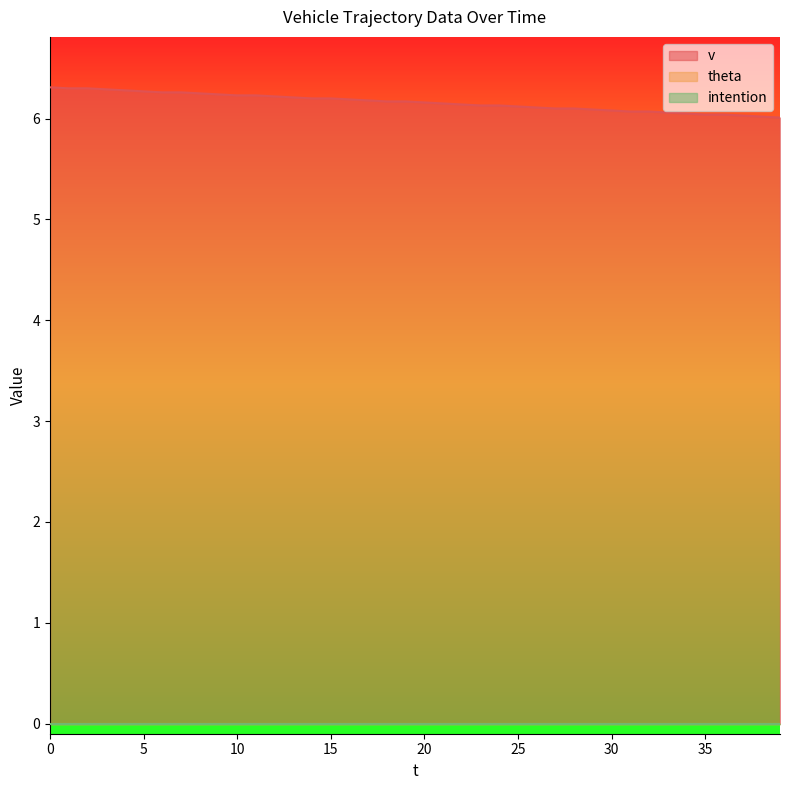

Rank the categories by intention value from highest to lowest.

0, 1, 2, 3, 4, 5, 6, 7, 8, 9, 10, 11, 12, 13, 14, 15, 16, 17, 18, 19, 20, 21, 22, 23, 24, 25, 26, 27, 28, 29, 30, 31, 32, 33, 34, 35, 36, 37, 38, 39